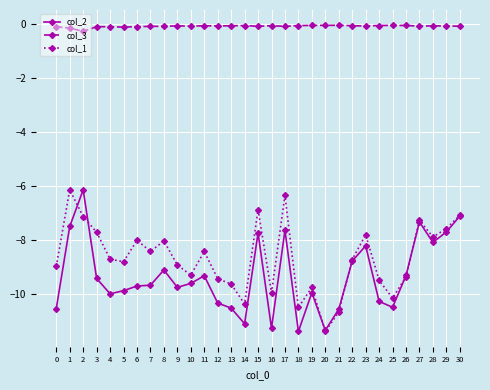

Does the chart have visible grid lines?

Yes